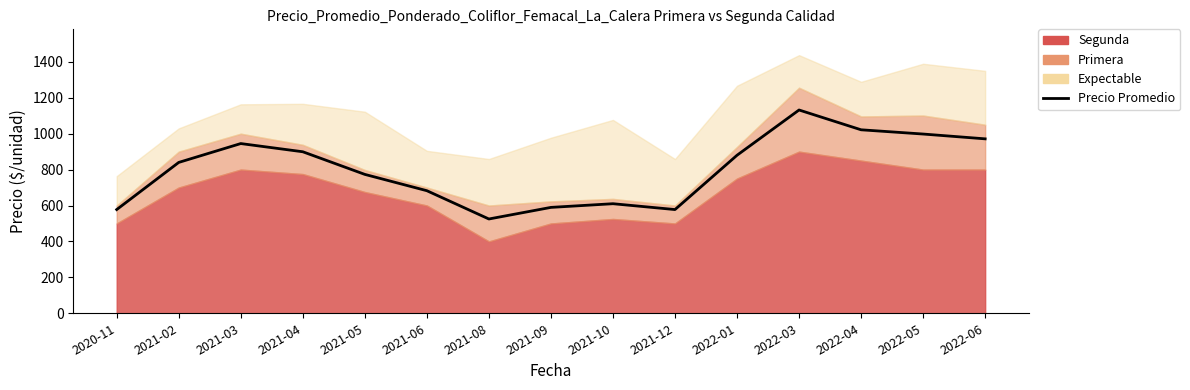

True or false: the data has more than 2 interior local peaks.

True